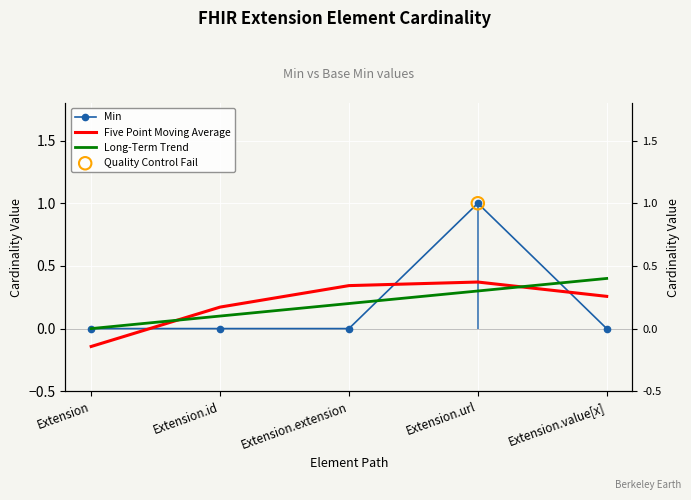

Which series contains the lowest Y value?

Five Point Moving Average